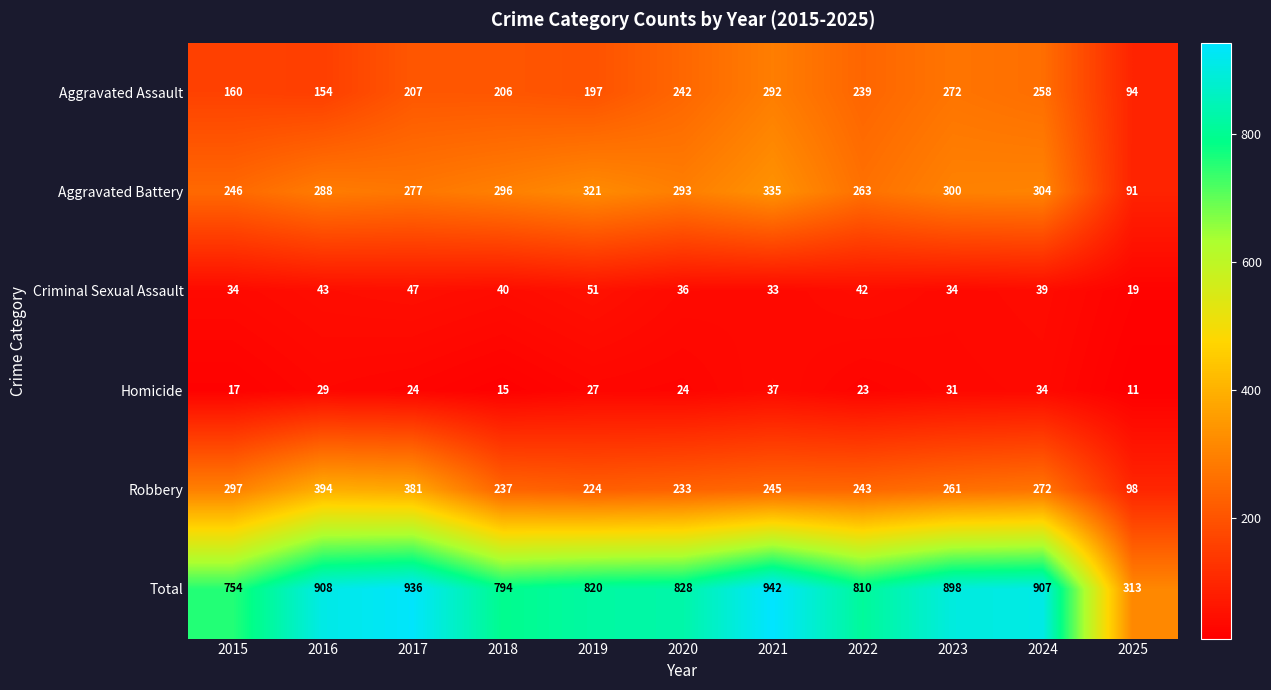

What is the spread (max minus min) of values at 2017?

912